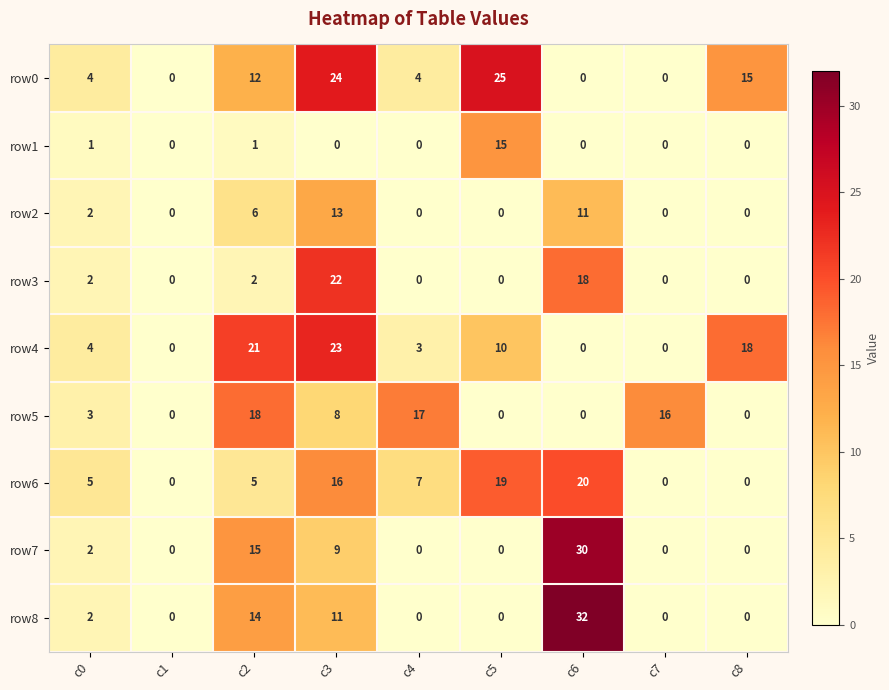

True or false: row5 has a value of -8 at c6.

False